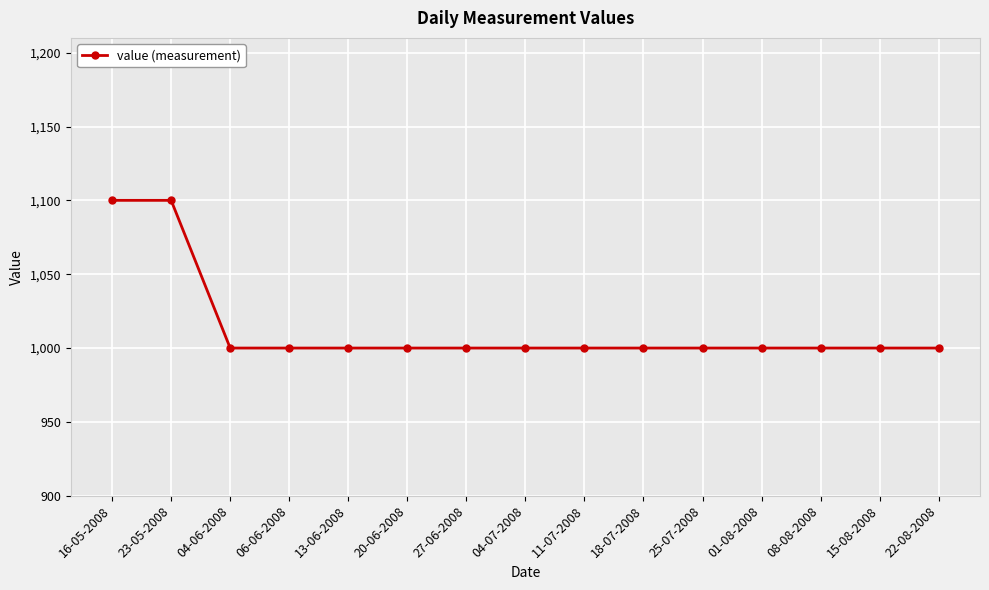

How many distinct data groups are displayed?

1